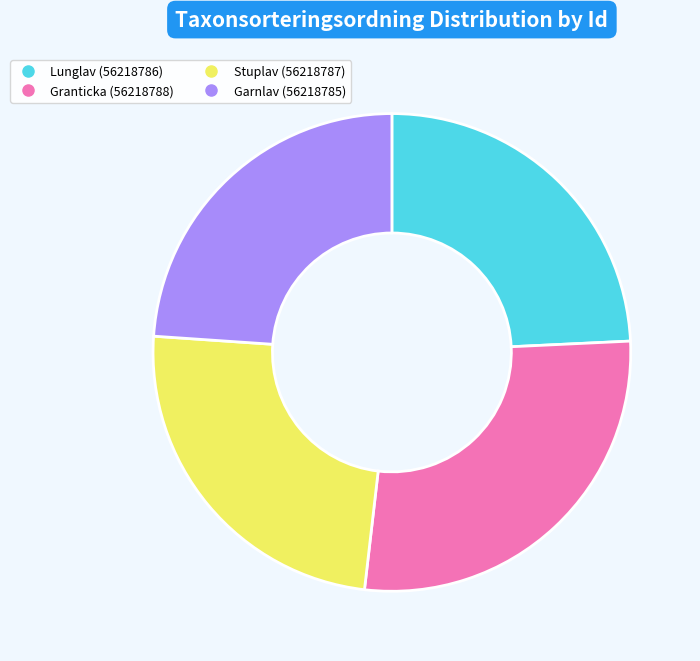

Approximately how many times larger is the value at Lunglav (56218786) compared to Garnlav (56218785)?

1.0